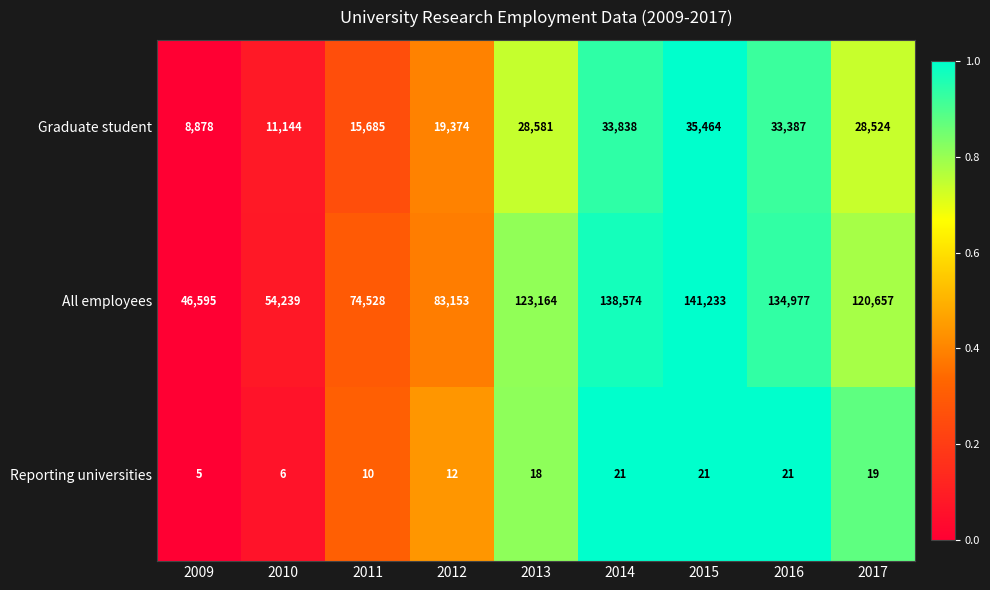

Which label corresponds to the largest value in the chart?

2015